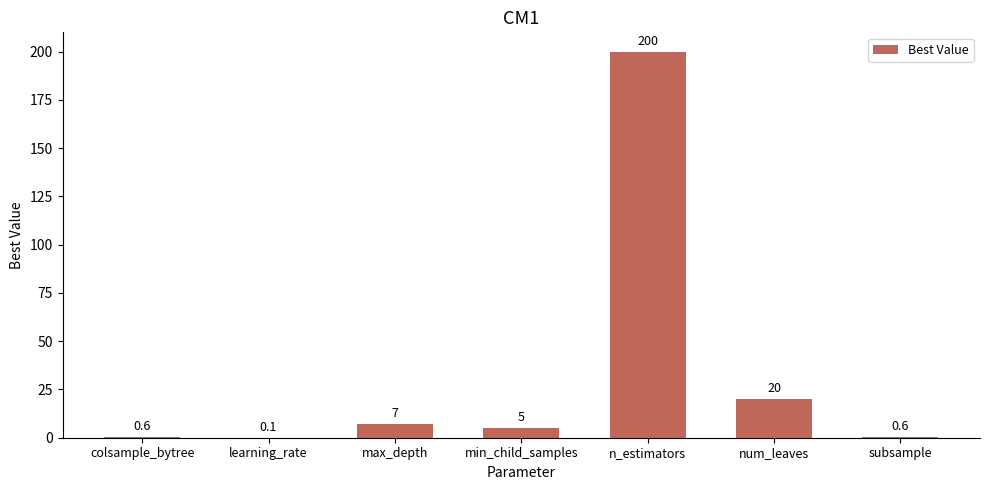

How many data points does each series have?

7